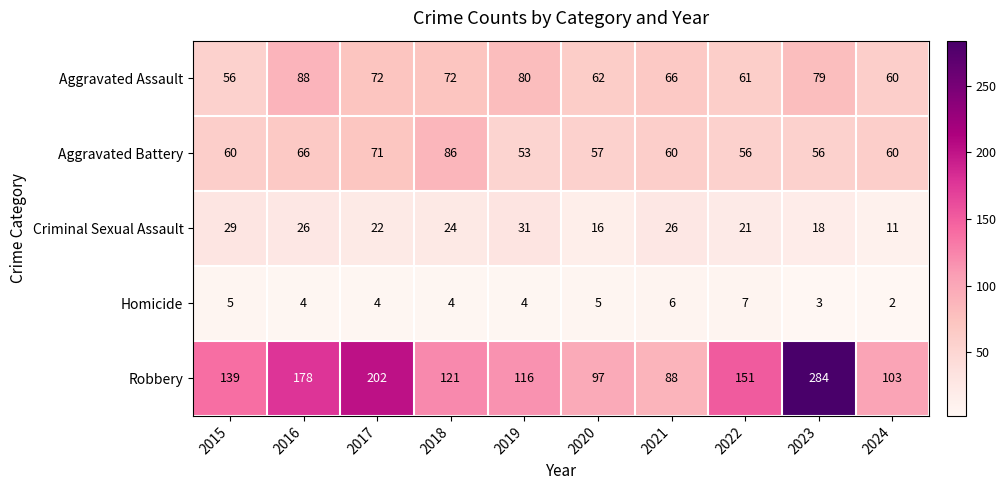

What is the difference between the highest and lowest values at 2019?

112